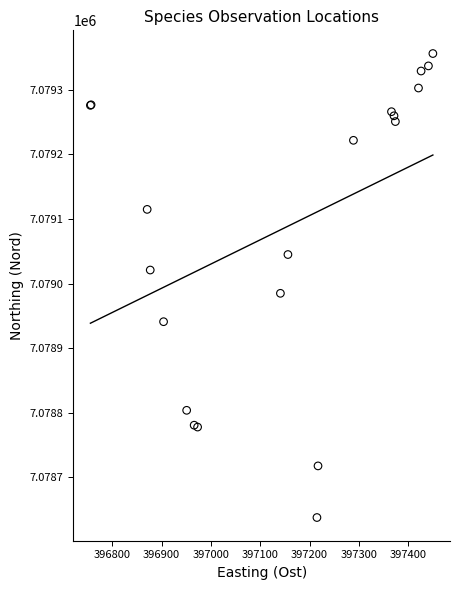

What Y value in the scatter plot is closest to 7078997?

7078985.0